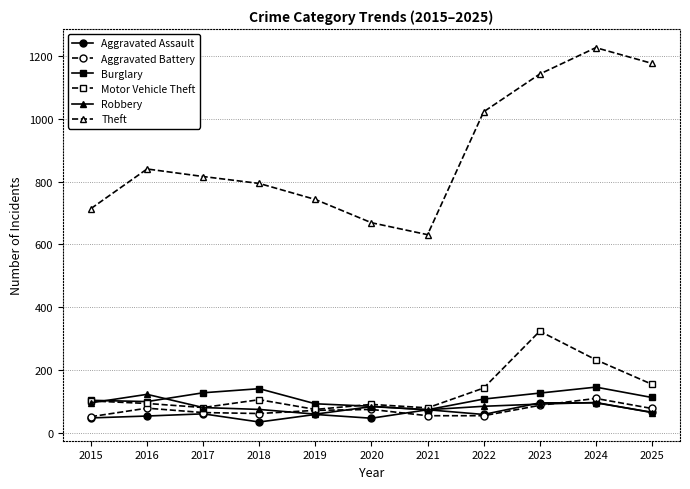

True or false: Theft and Aggravated Battery cross at least once.

False